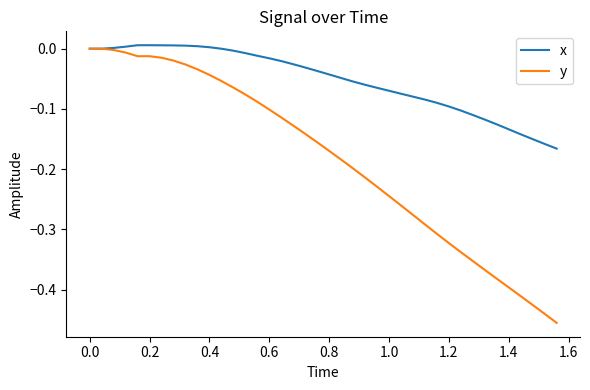

How many categories are shown in the chart?

40